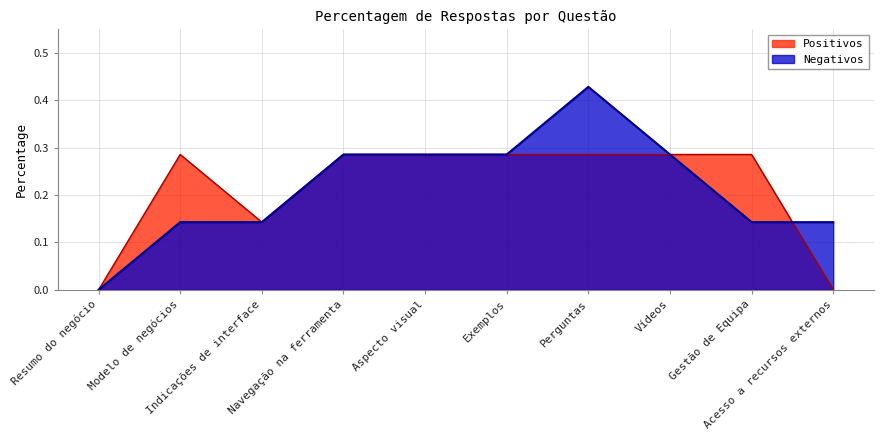

What is the label of the 9th point from the left?

Gestão de Equipa